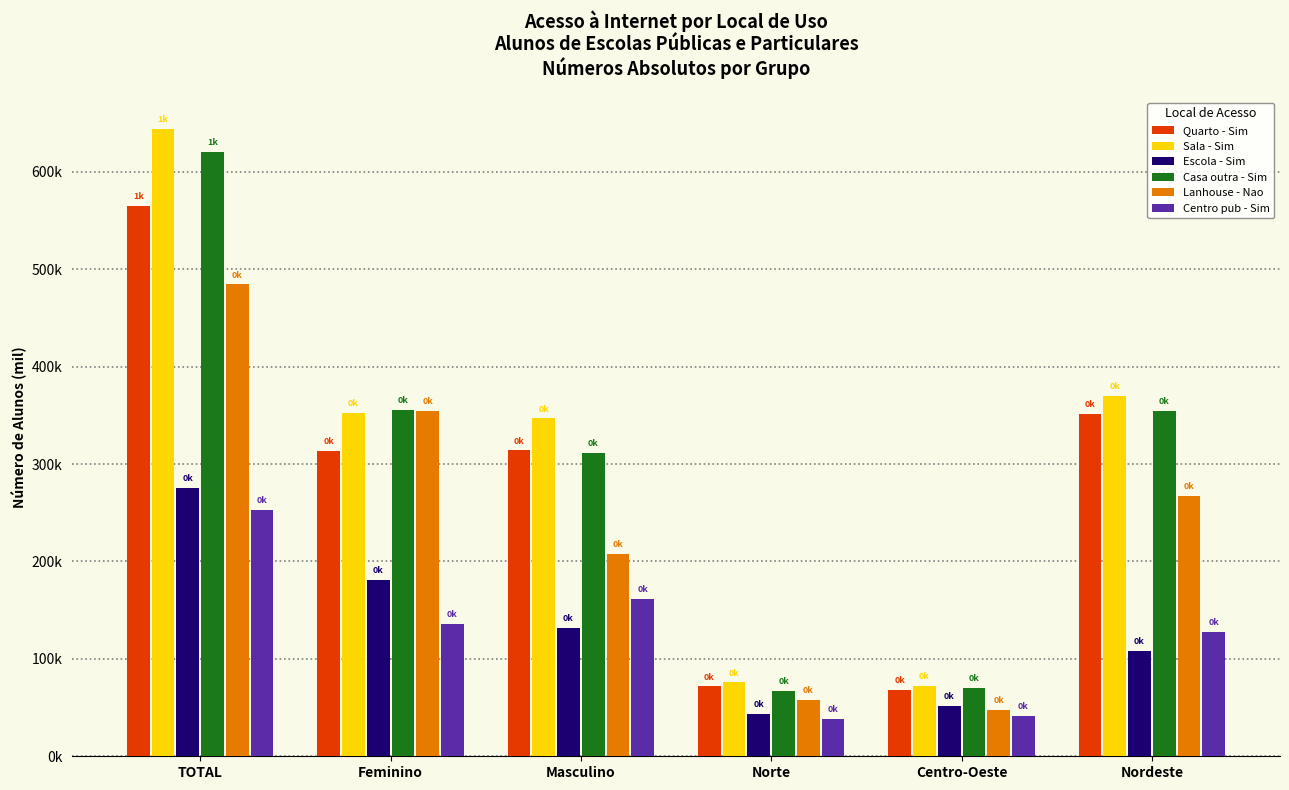

What are all the series names shown in the legend?

Quarto - Sim, Sala - Sim, Escola - Sim, Casa outra - Sim, Lanhouse - Nao, Centro pub - Sim